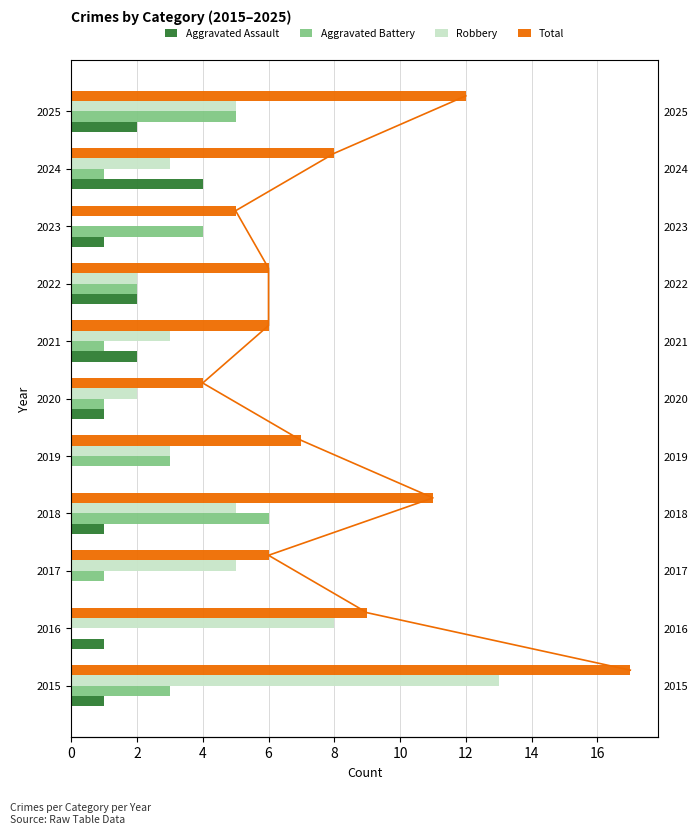

How many series are shown in this chart?

4